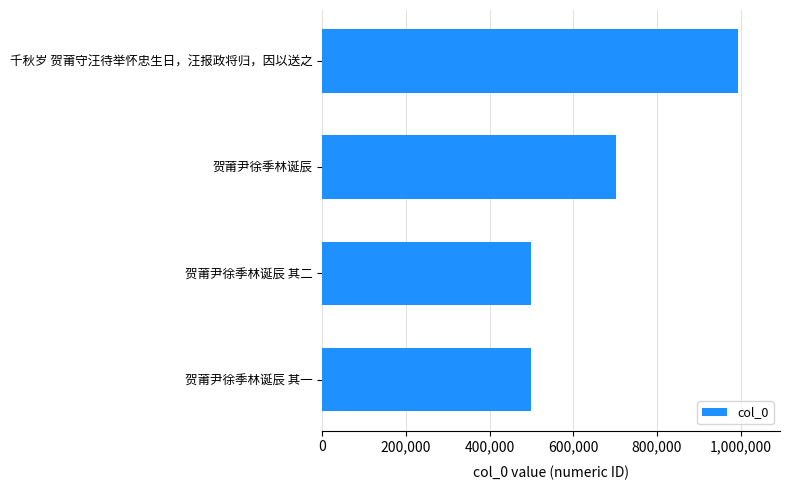

Where is the data nearest to the value 746926?

贺莆尹徐季林诞辰